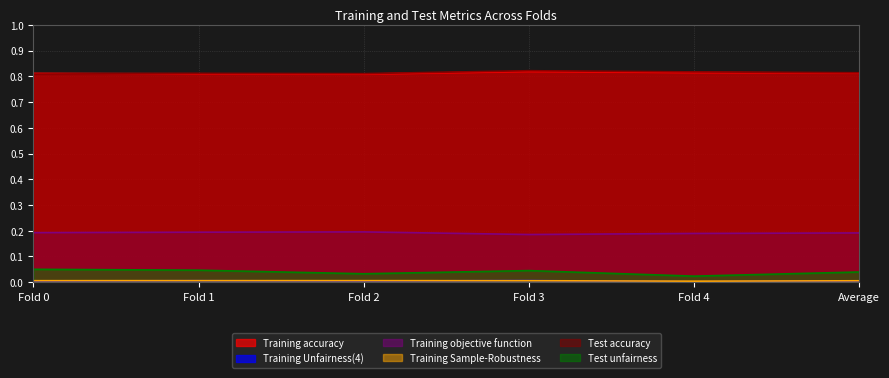

True or false: Training Sample-Robustness has more than 0 points higher than both neighbors.

True